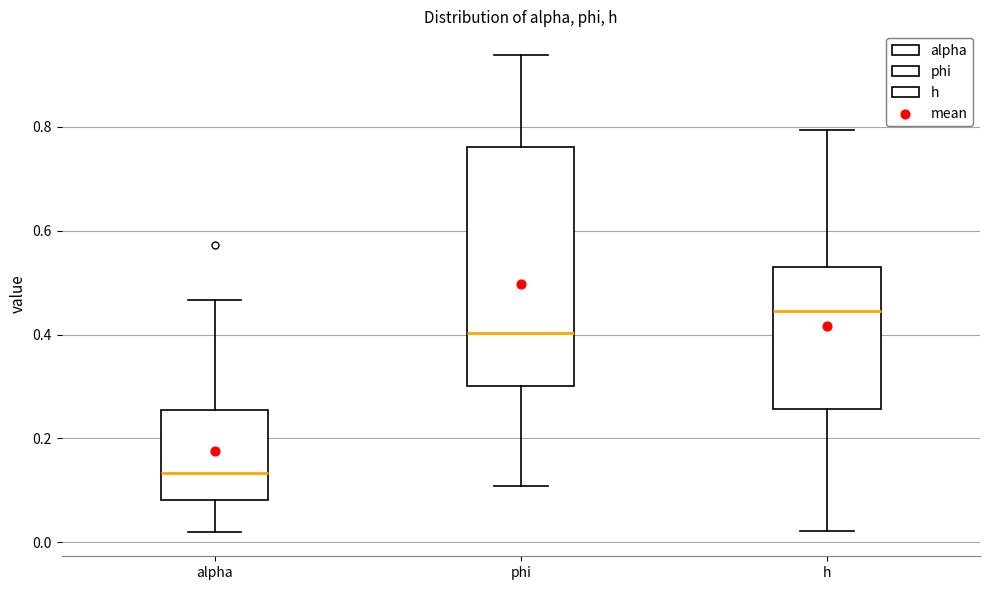

Reading left to right, read every box against the y-axis: the position of its median line, the range the box covers, and the ends of its whiskers. The values are not printed on the chart, so give them approximately, as read against the axis.

alpha: median 0.14, box 0.08 to 0.26, whiskers 0.02 to 0.46
phi: median 0.40, box 0.30 to 0.76, whiskers 0.10 to 0.94
h: median 0.44, box 0.26 to 0.52, whiskers 0.02 to 0.80